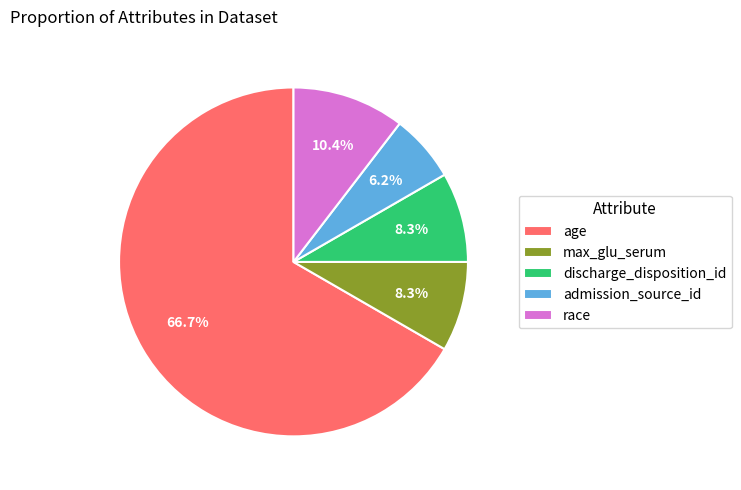

Is the sum of max_glu_serum and age greater than half?

Yes